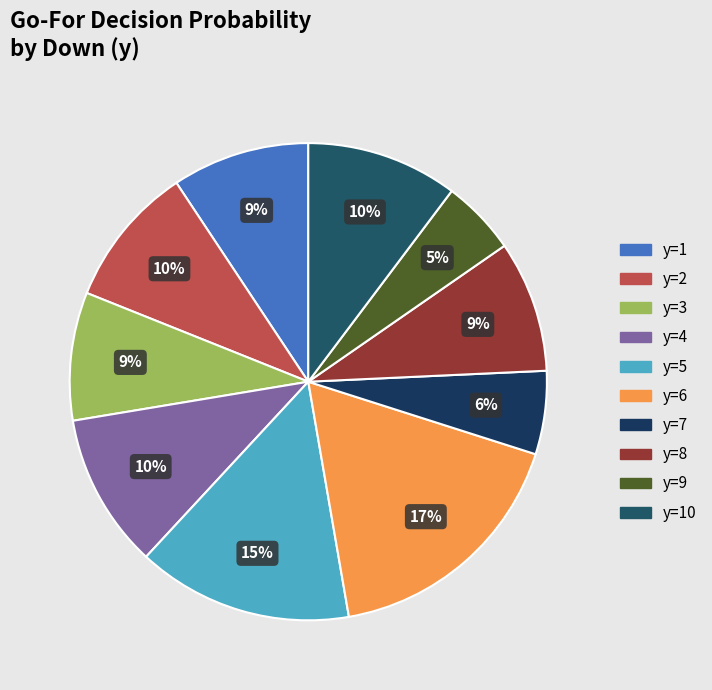

Is there a majority slice in this chart?

No